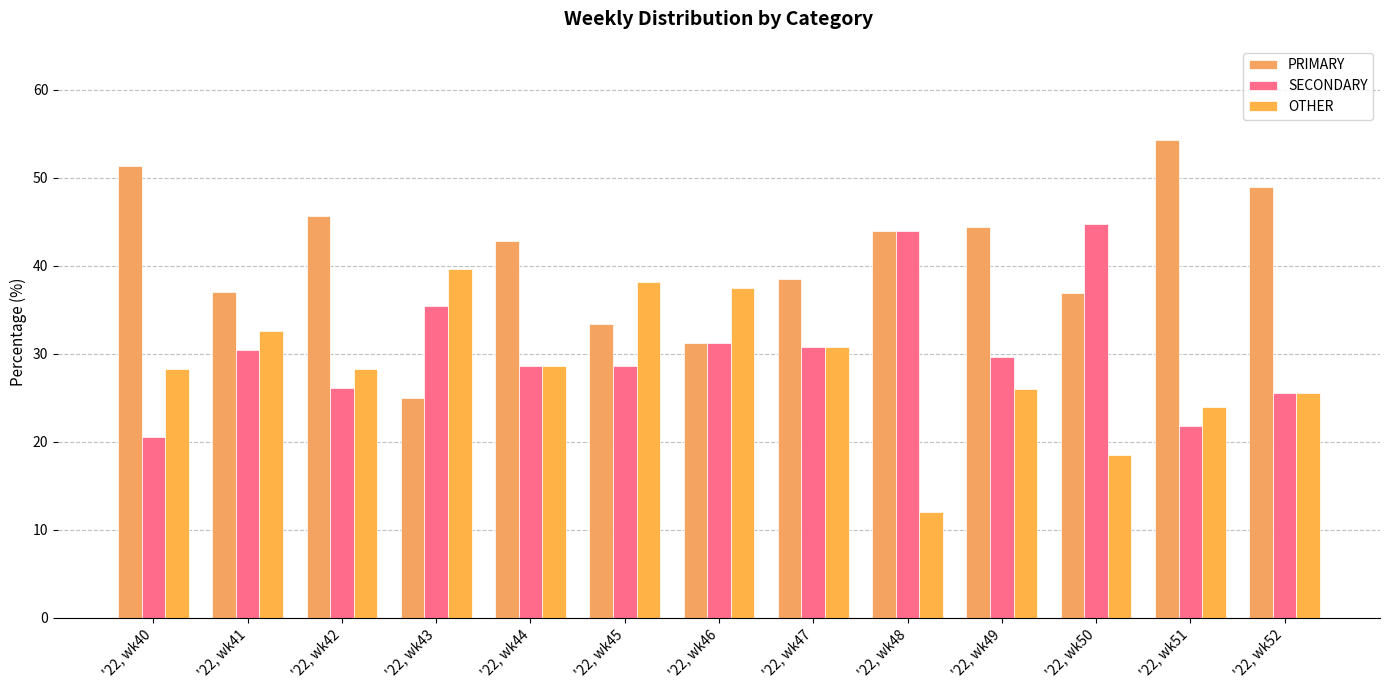

Reading left to right, what are all the values shown in this chart?

PRIMARY: '22, wk40=51.3	'22, wk41=37.0	'22, wk42=45.7	'22, wk43=25.0	'22, wk44=42.9	'22, wk45=33.3	'22, wk46=31.2	'22, wk47=38.5	'22, wk48=44.0	'22, wk49=44.4	'22, wk50=36.8	'22, wk51=54.3	'22, wk52=48.9
SECONDARY: '22, wk40=20.5	'22, wk41=30.4	'22, wk42=26.1	'22, wk43=35.4	'22, wk44=28.6	'22, wk45=28.6	'22, wk46=31.2	'22, wk47=30.8	'22, wk48=44.0	'22, wk49=29.6	'22, wk50=44.7	'22, wk51=21.7	'22, wk52=25.5
OTHER: '22, wk40=28.2	'22, wk41=32.6	'22, wk42=28.3	'22, wk43=39.6	'22, wk44=28.6	'22, wk45=38.1	'22, wk46=37.5	'22, wk47=30.8	'22, wk48=12.0	'22, wk49=25.9	'22, wk50=18.4	'22, wk51=23.9	'22, wk52=25.5